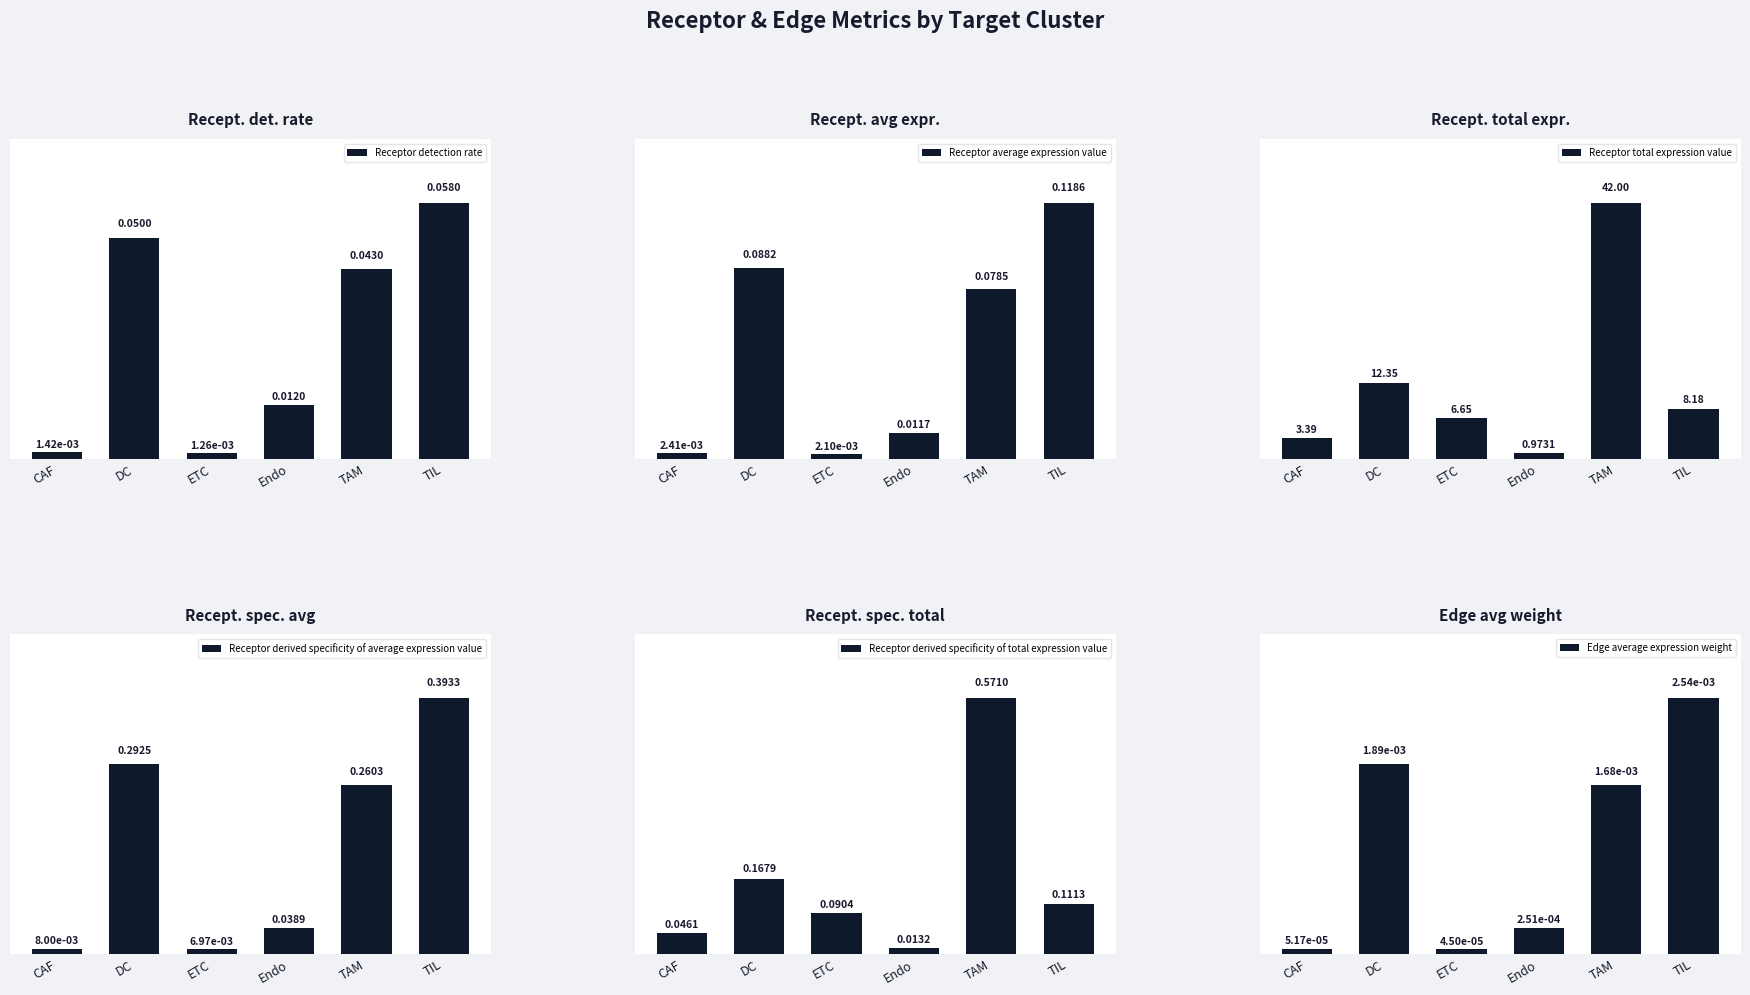

At which label is Edge average expression weight closest to 0?

ETC